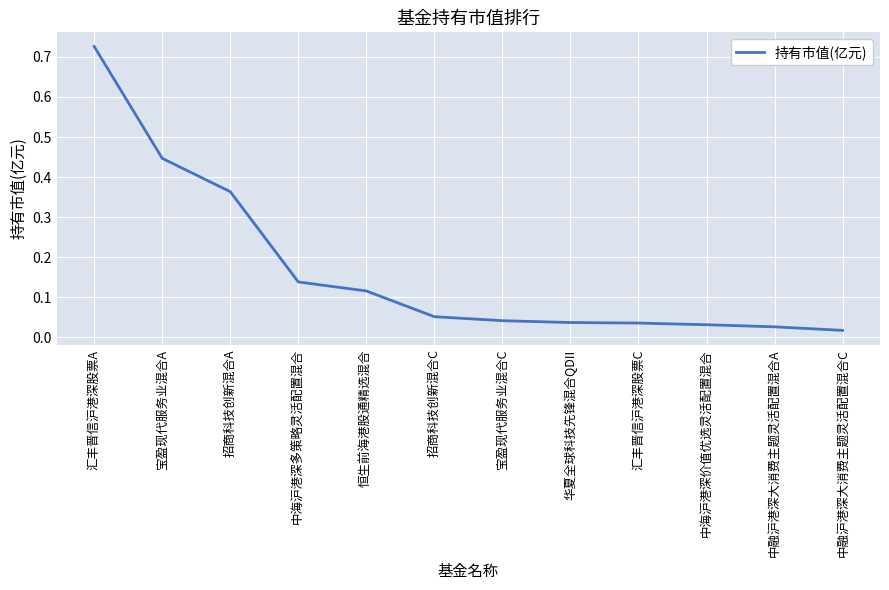

Is it true that the value at 招商科技创新混合C is 0.0?

False